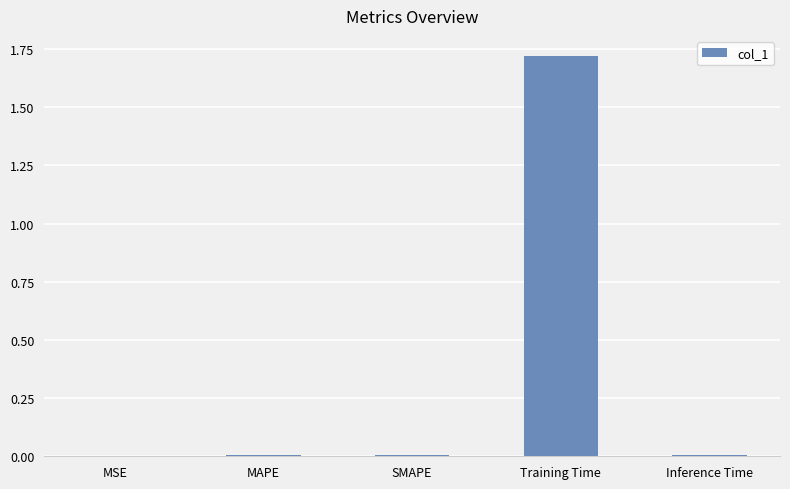

Does the chart contain stacked bars?

No